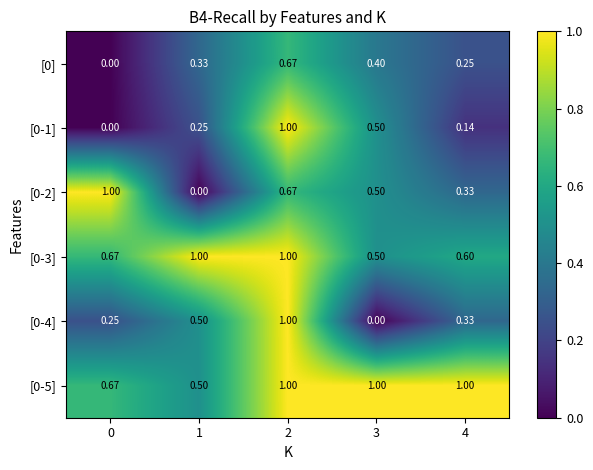

How many distinct data groups are displayed?

6